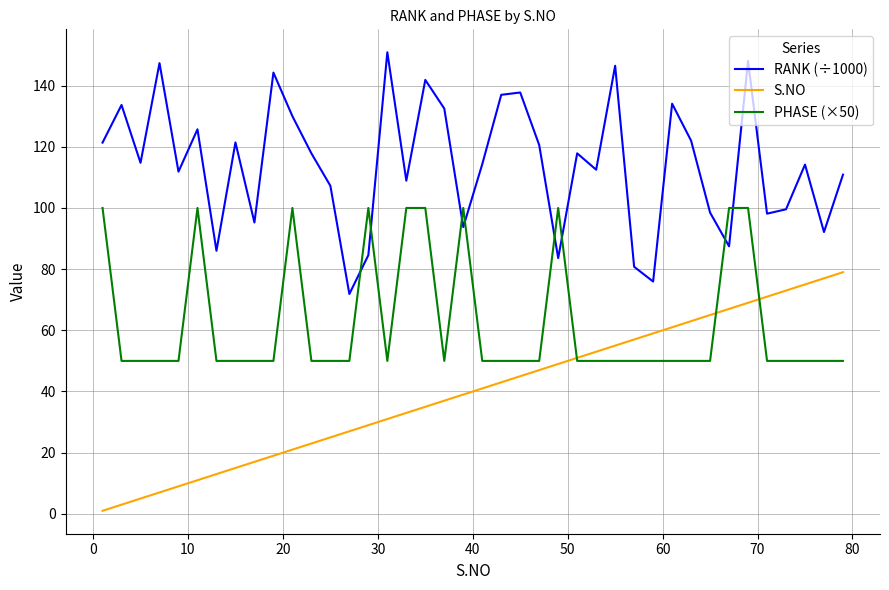

Is this an area chart (filled region under the line)?

No